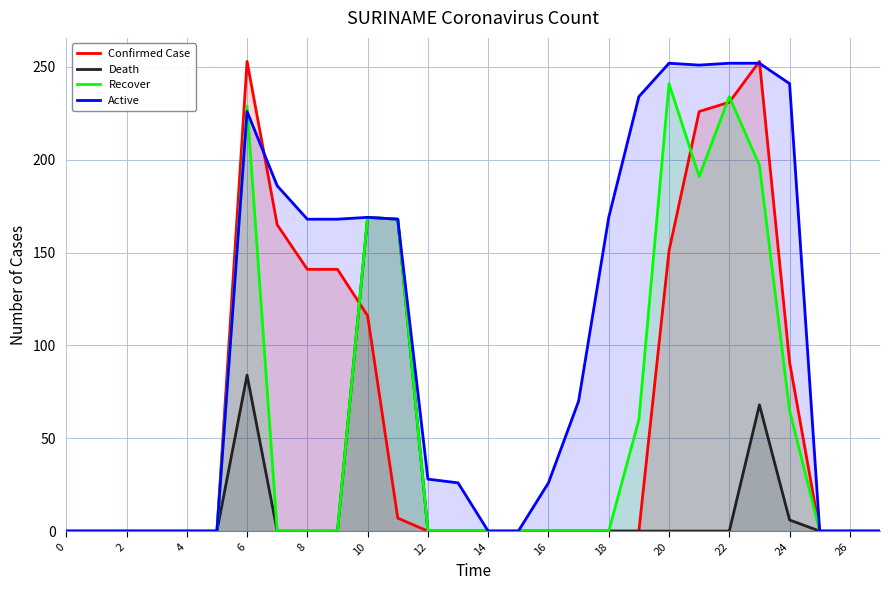

Reading left to right, what are all the values shown in this chart?

Confirmed Case: 0	0	0	0	0	0	253	165	141	141	116	7	0	0	0	0	0	0	0	0	151	226	231	253	91	0	0	0
Death: 0	0	0	0	0	0	84	0	0	0	169	168	0	0	0	0	0	0	0	0	0	0	0	68	6	0	0	0
Recover: 0	0	0	0	0	0	229	0	0	0	169	168	0	0	0	0	0	0	0	60	241	191	234	197	65	0	0	0
Active: 0	0	0	0	0	0	226	186	168	168	169	168	28	26	0	0	26	70	169	234	252	251	252	252	241	0	0	0